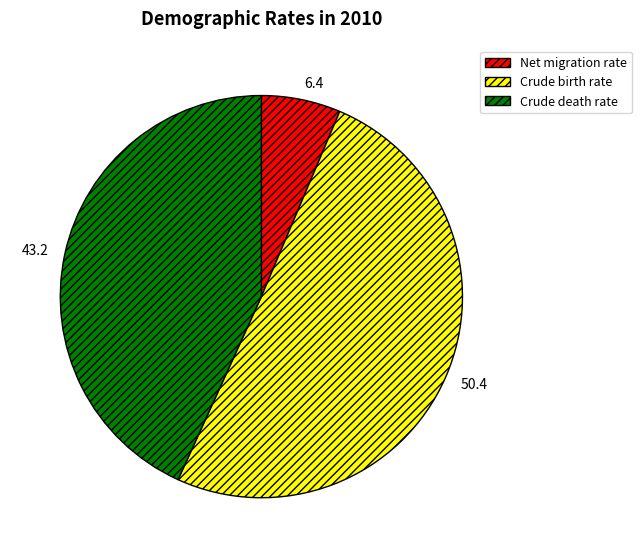

The Crude death rate slice represents 34% of the pie. True or false?

False